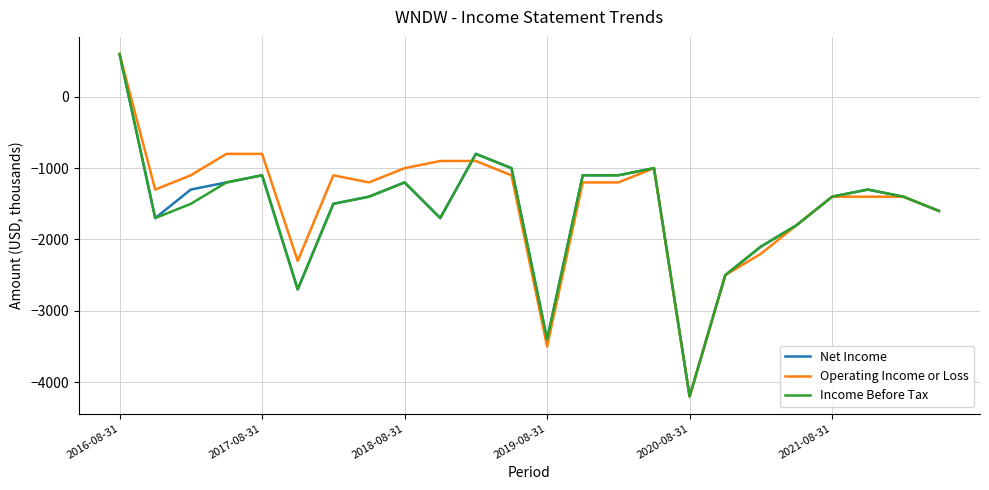

What is the minimum value shown in the chart?

-4200